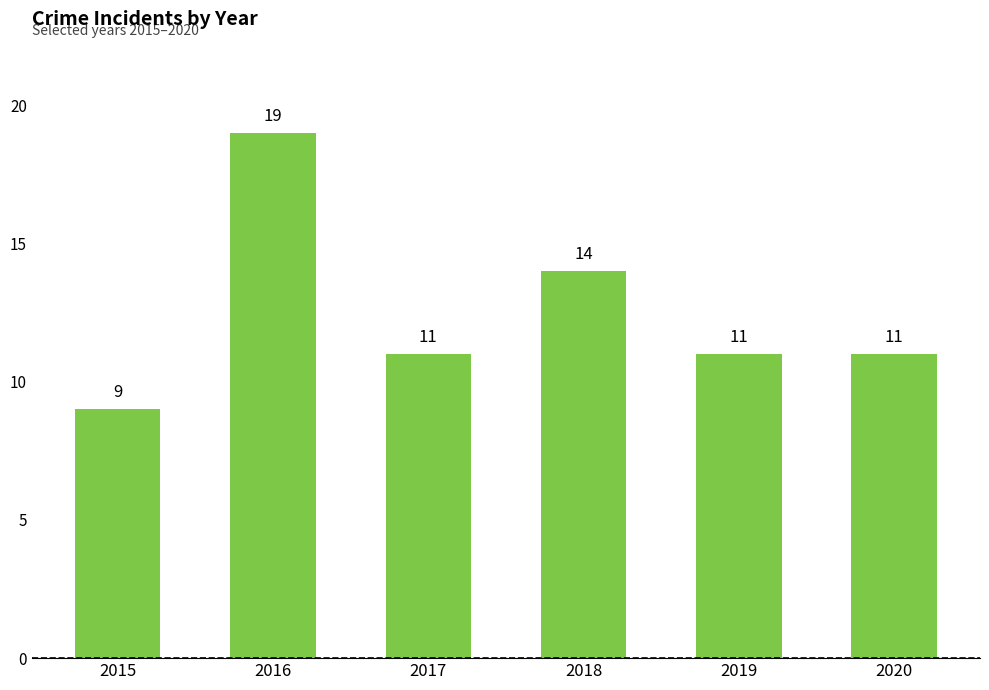

At which category does the chart reach its minimum across all series?

2015